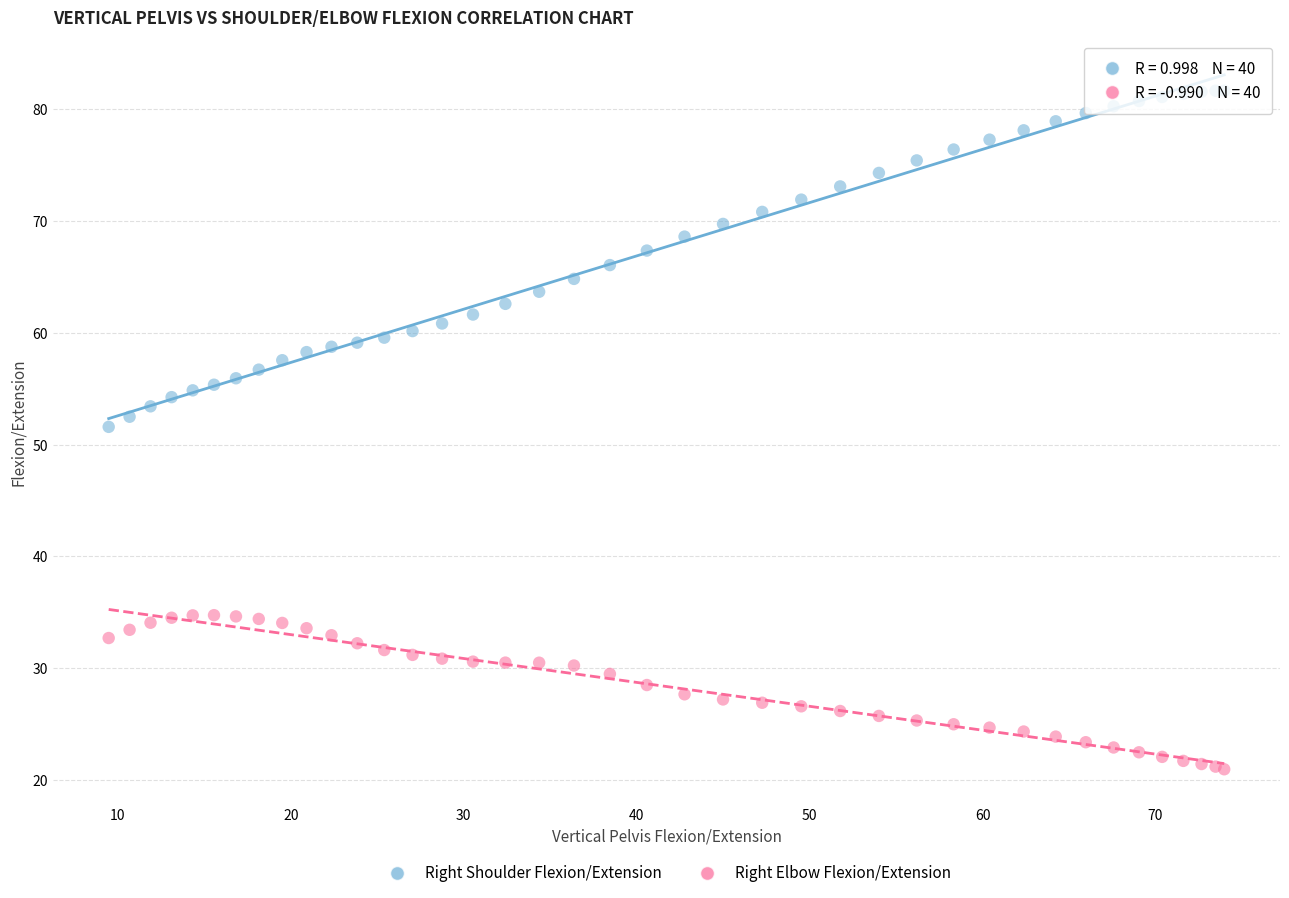

Which series contains the highest Y value?

Right Shoulder Flexion/Extension